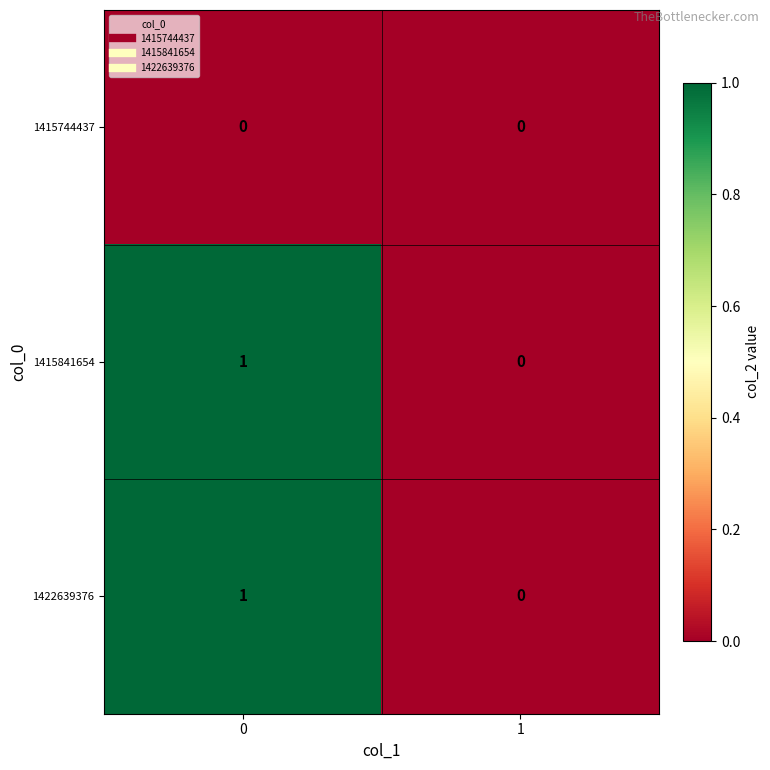

Rank the categories by 1422639376 value from highest to lowest.

0, 1